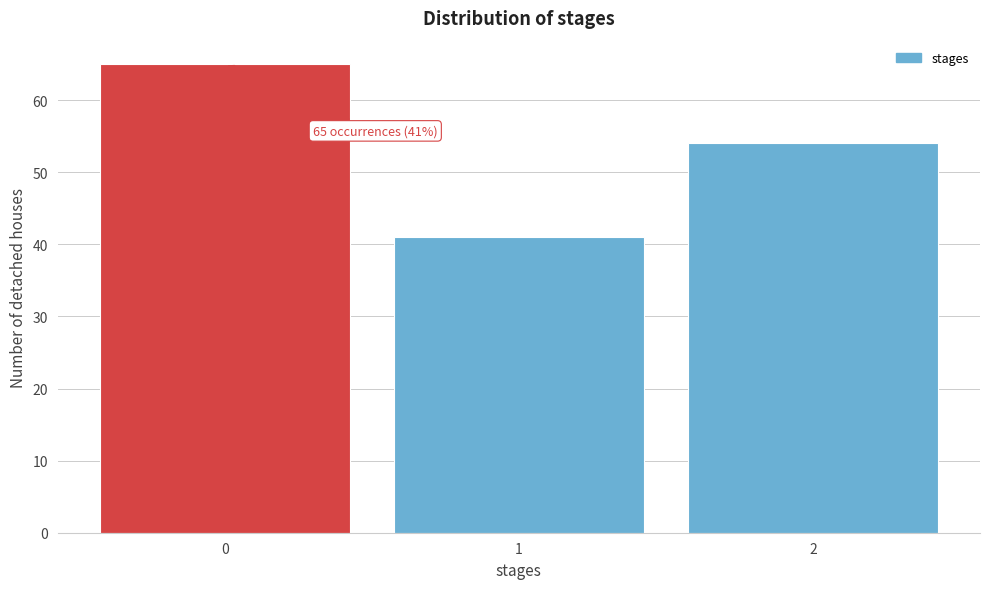

Which range on the x-axis has the tallest bar?

-0.5 to 0.5